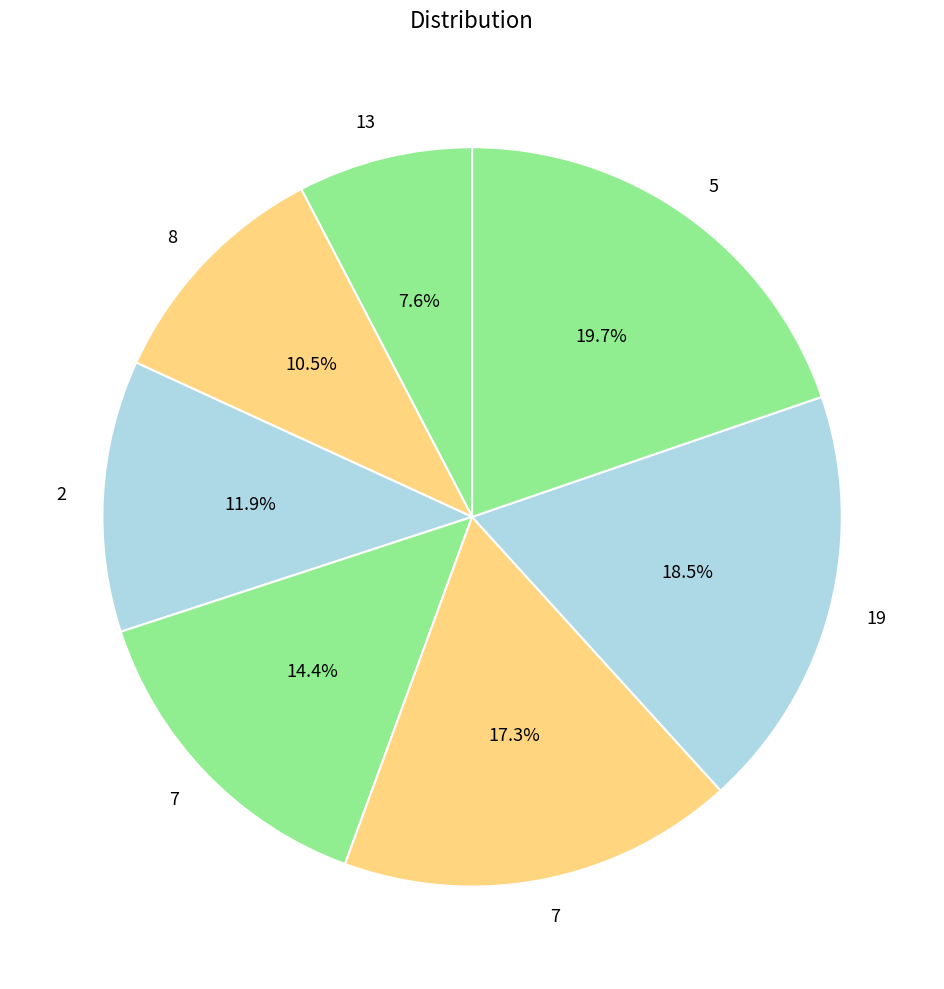

Count the number of slices in the pie.

7